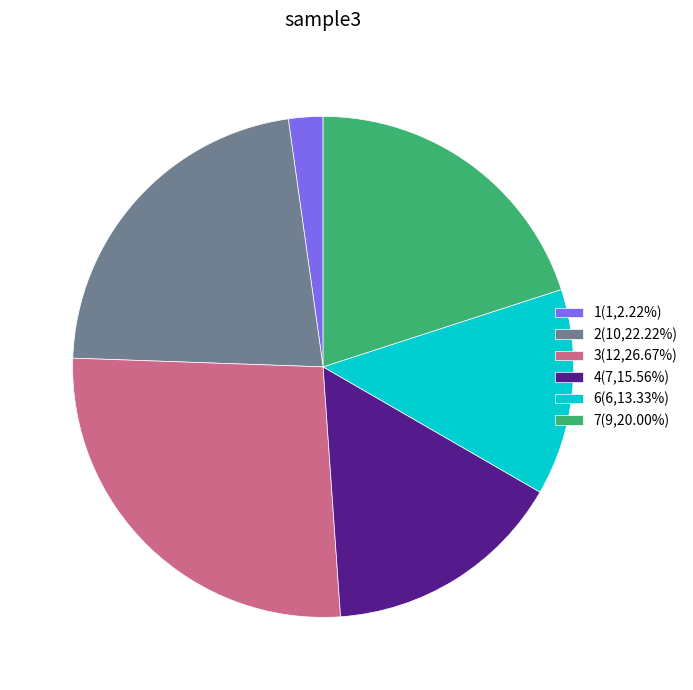

Approximately how many times larger is the value at 6(6,13.33%) compared to 7(9,20.00%)?

0.7